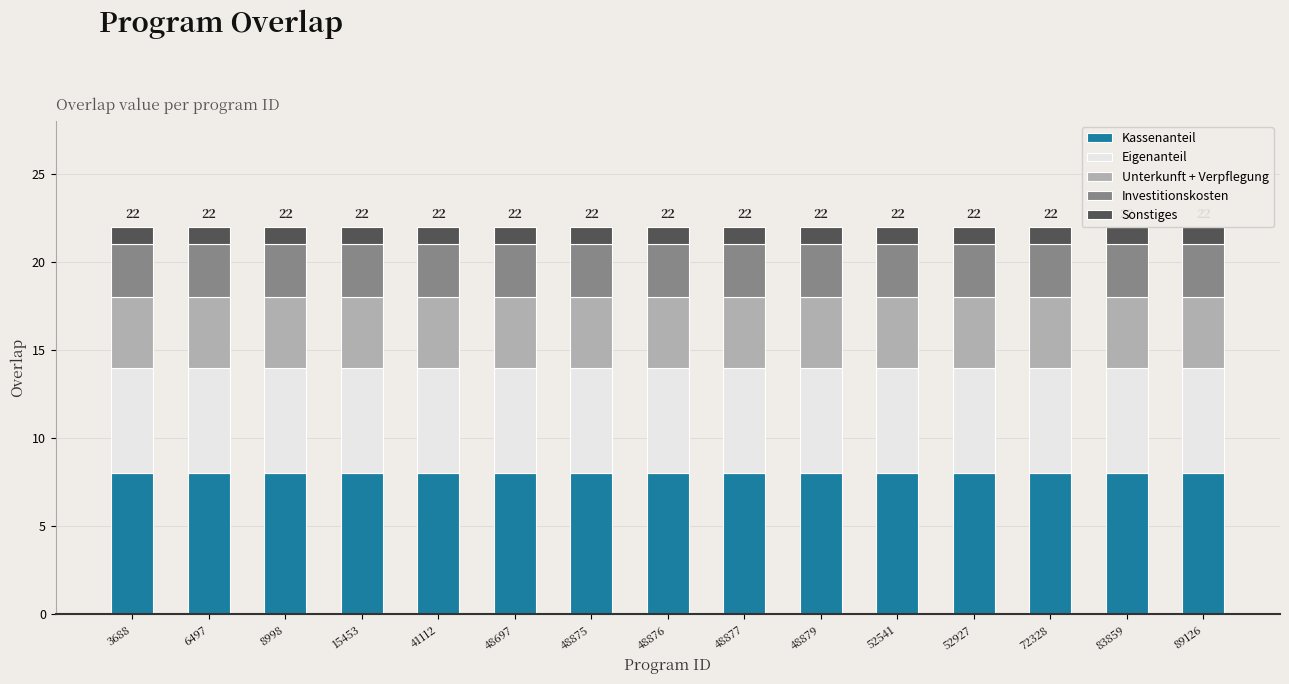

True or false: Eigenanteil has a value of 6 at 41112.

True